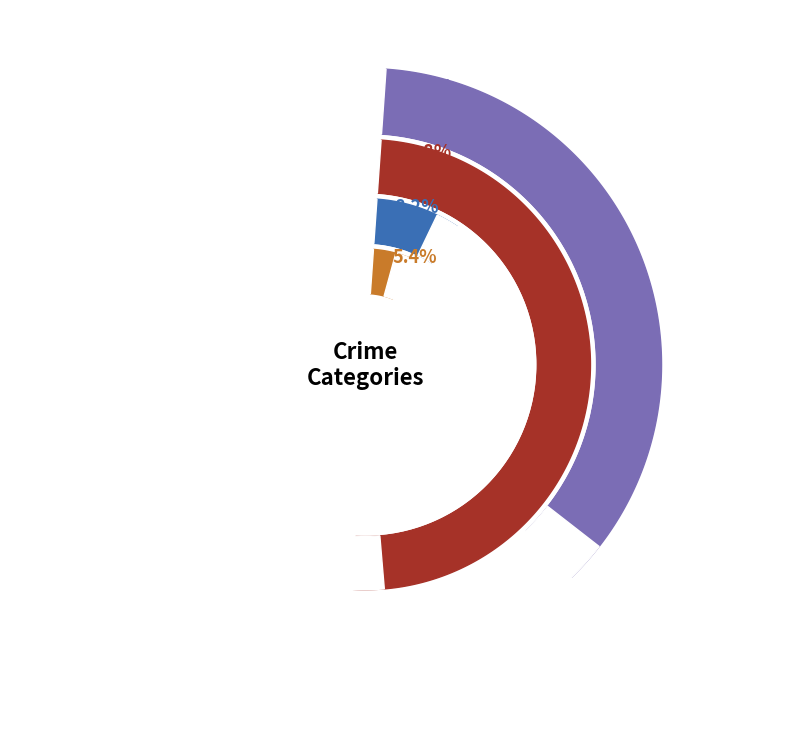

What percentage is the 3 slice, to the nearest percent?

13%